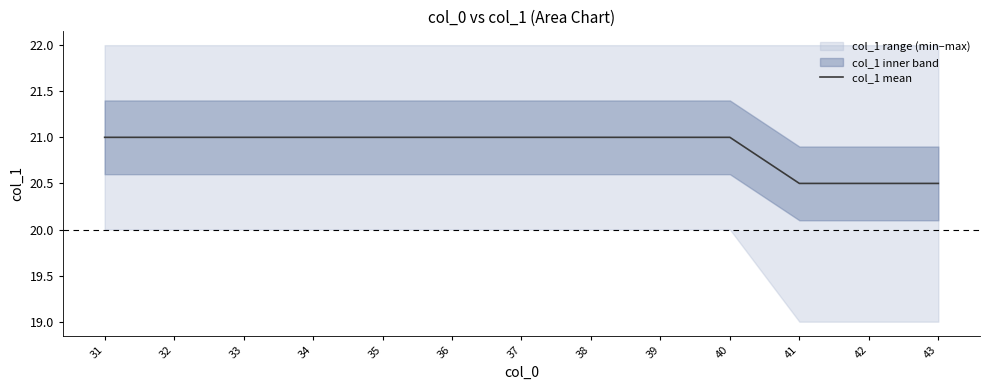

True or false: the data has more than 0 interior local peaks.

False